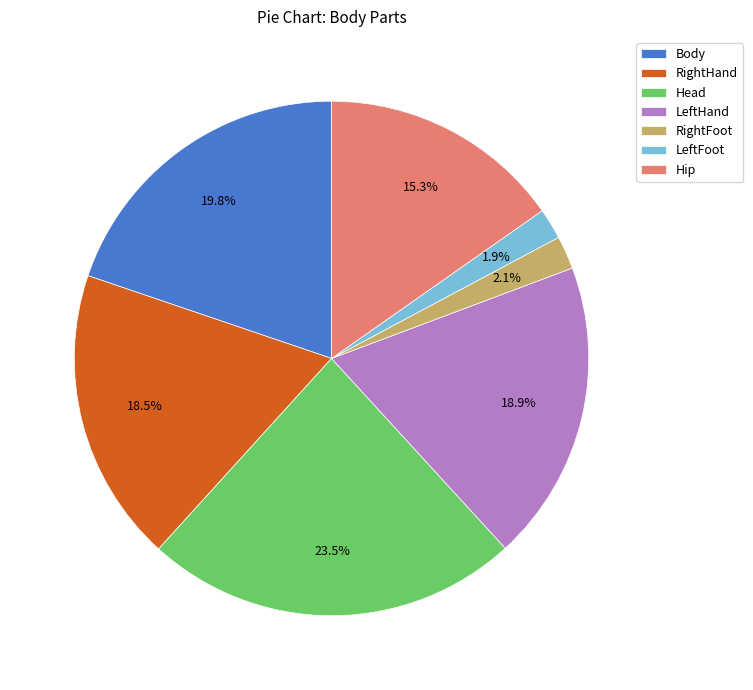

The LeftFoot slice represents 14% of the pie. True or false?

False